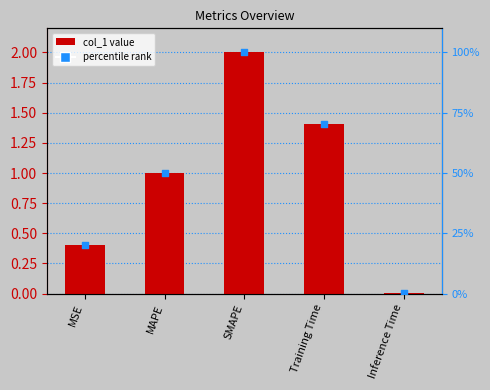

Which series contains the highest Y value?

percentile rank